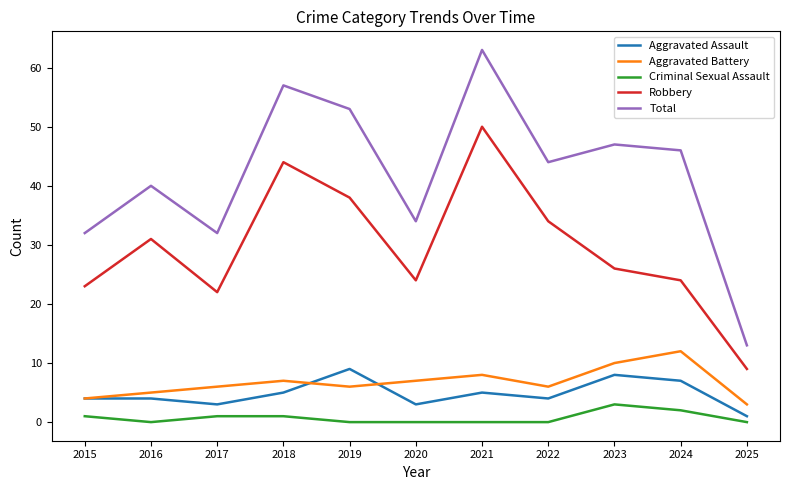

What value does the Criminal Sexual Assault series have at 2023?

3